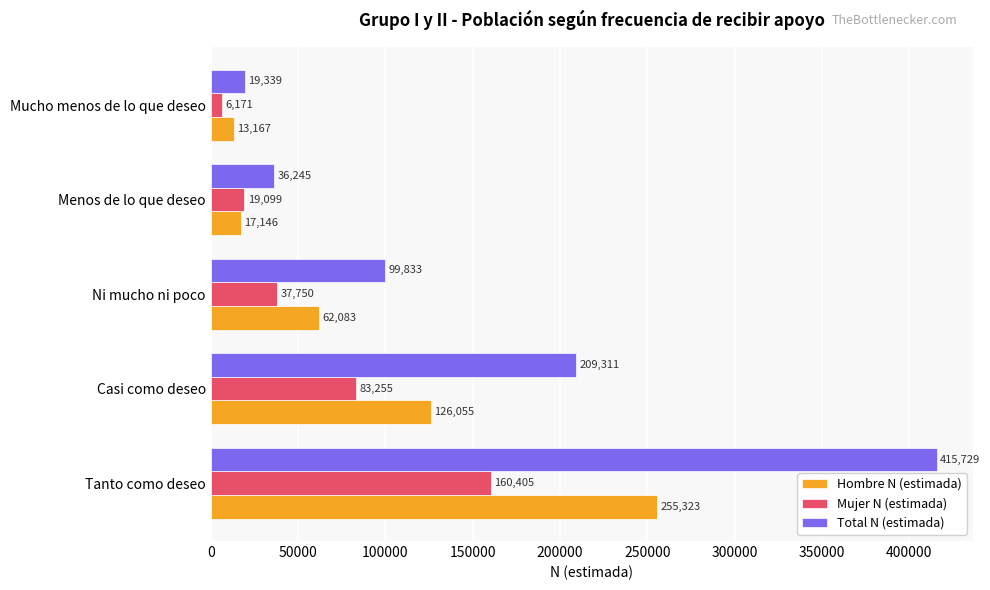

Rank the categories by Mujer N (estimada) value from lowest to highest.

Mucho menos de lo que deseo, Menos de lo que deseo, Ni mucho ni poco, Casi como deseo, Tanto como deseo